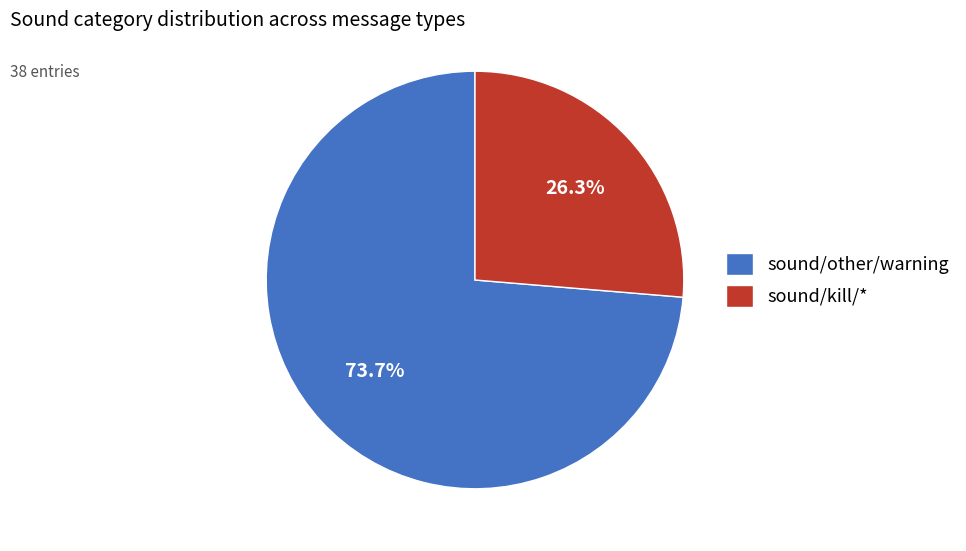

Which has a higher value, sound/other/warning or sound/kill/*?

sound/other/warning